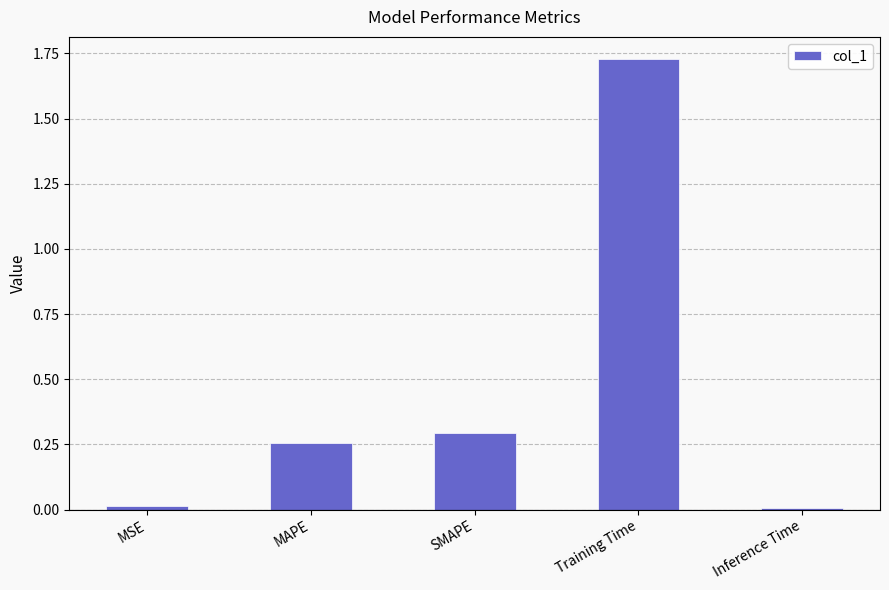

What position from the left is MSE?

1